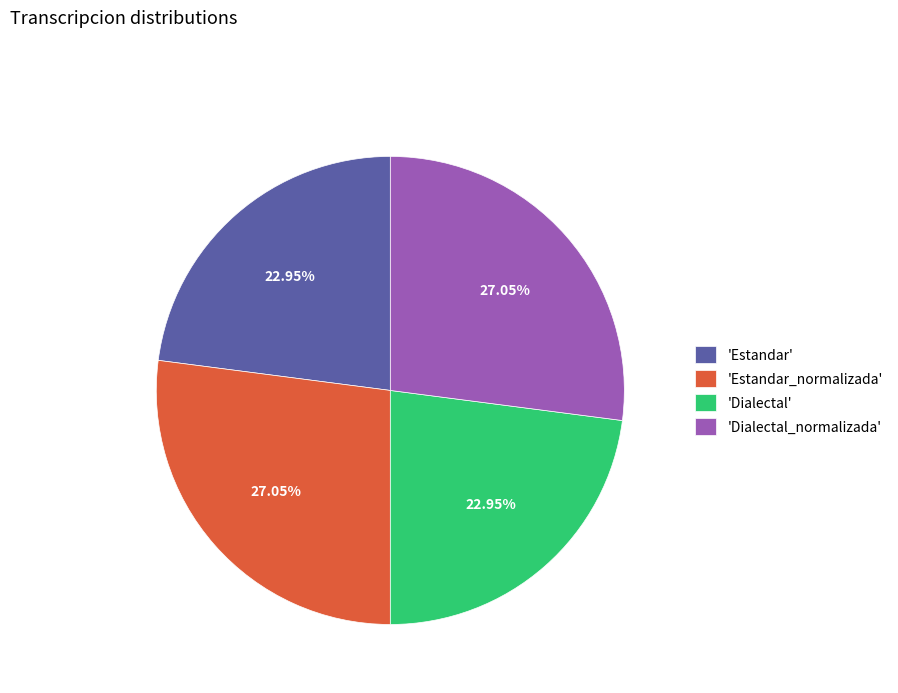

Is there any slice that represents more than half of the pie?

No